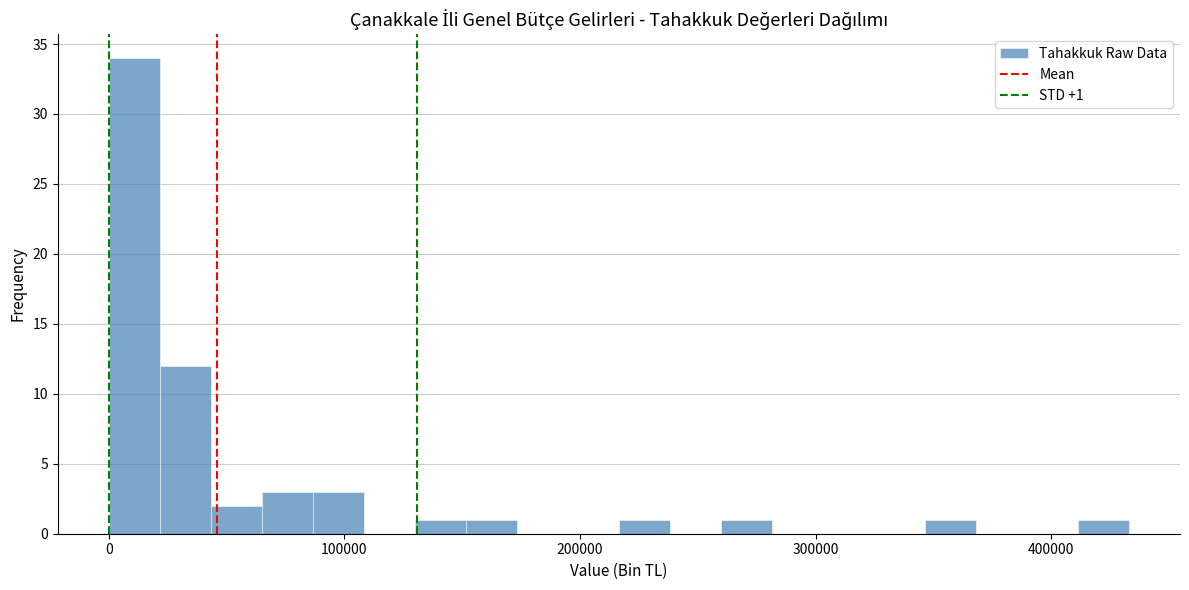

Read against the x-axis, roughly where is the centre of the tallest bar?

10000